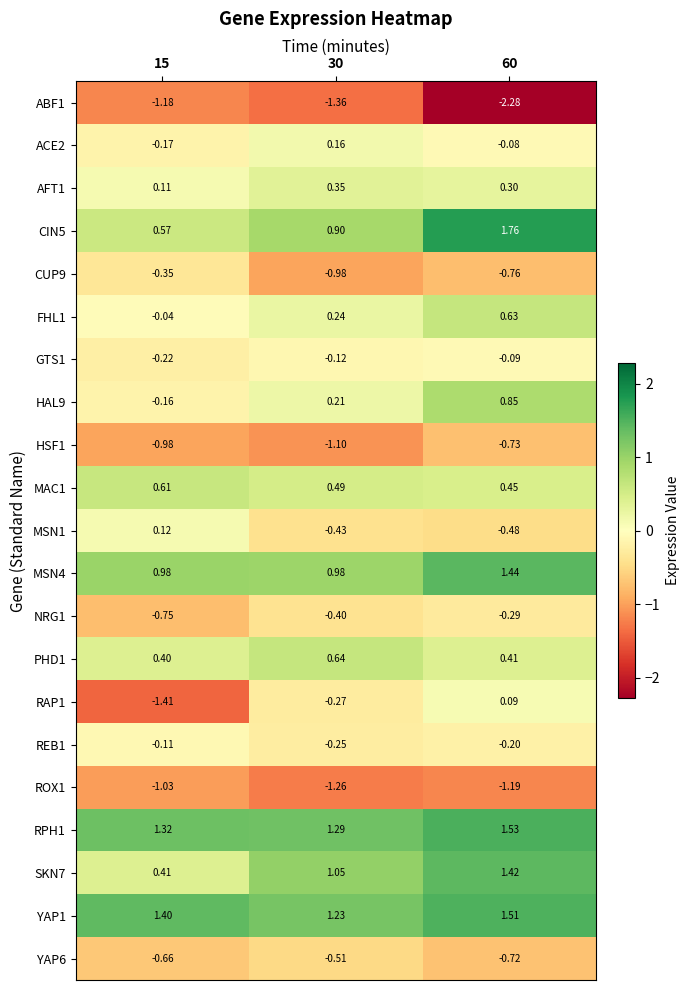

Between 15 and 30, which series saw the biggest shift?

RAP1